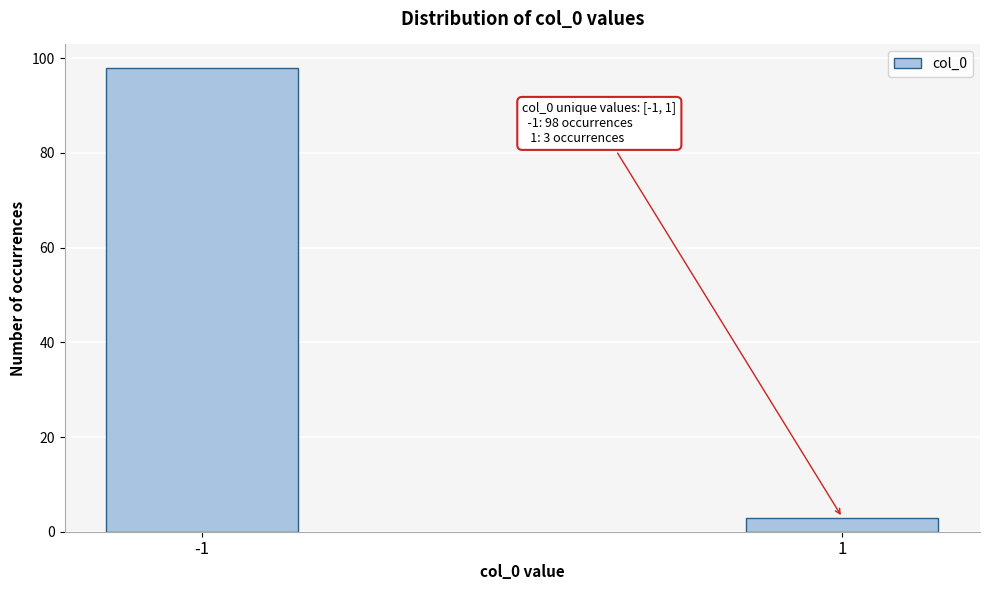

Reading left to right, list all the values displayed in this chart.

-1=98	1=3